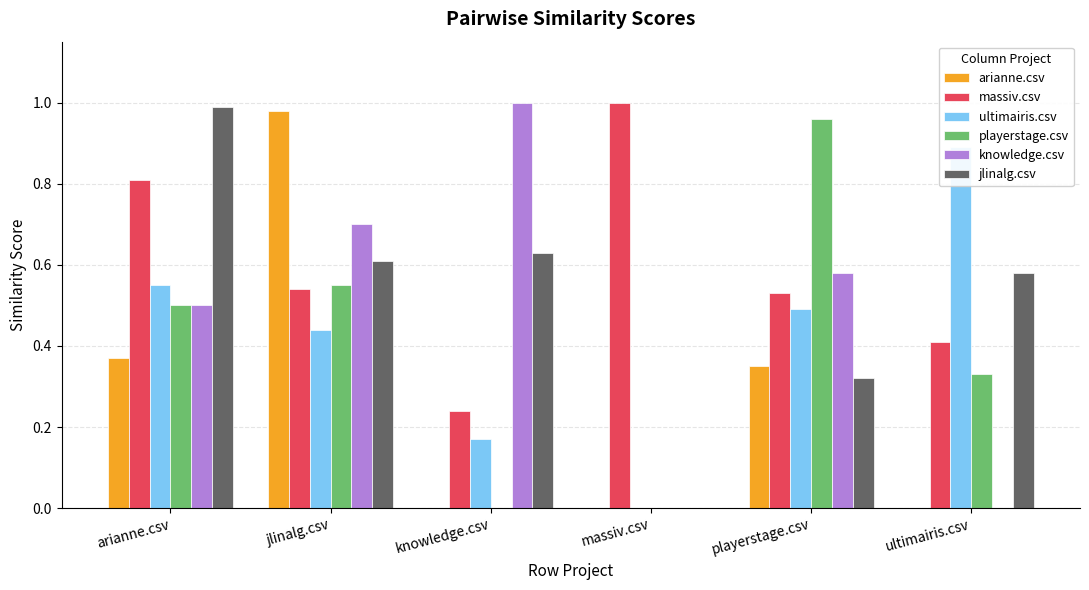

Rank the categories by massiv.csv value from highest to lowest.

massiv.csv, arianne.csv, jlinalg.csv, playerstage.csv, ultimairis.csv, knowledge.csv